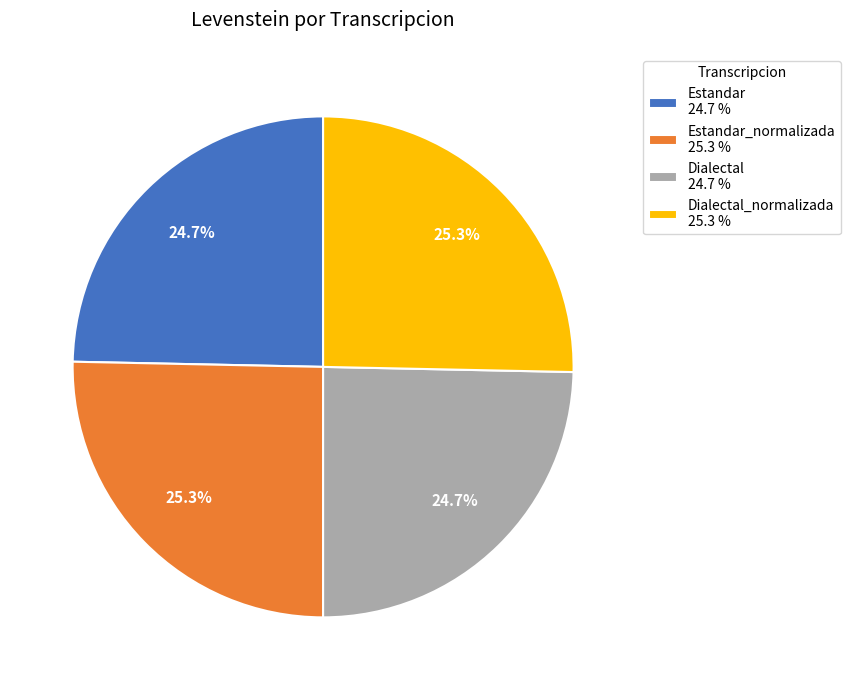

What percentage do Dialectal_normalizada 25.3 % and Estandar 24.7 % together represent?

50.0%